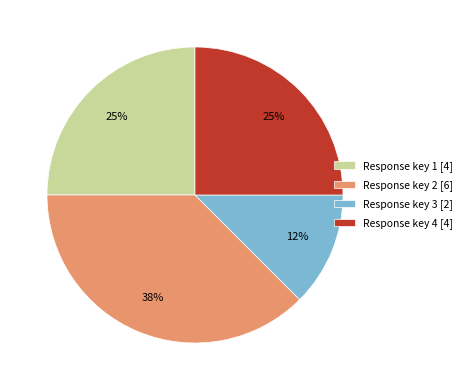

Does Response key 1 [4] account for over 50% of the chart?

No